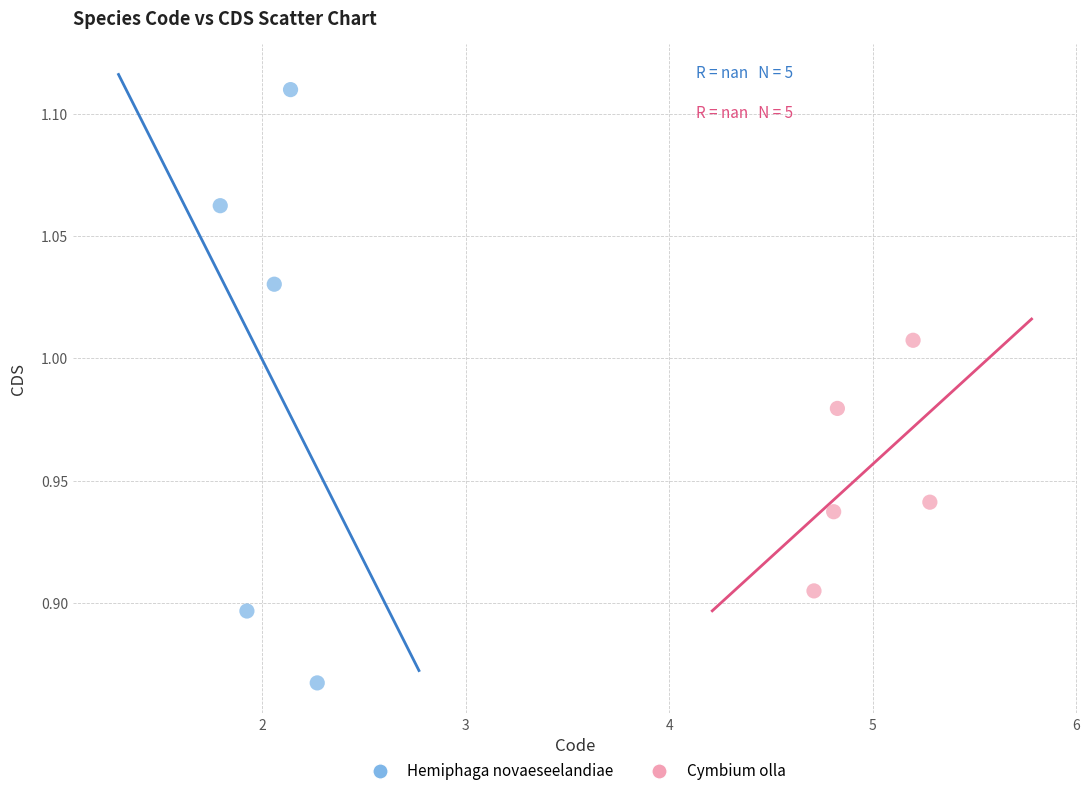

Which series reaches the minimum Y coordinate?

Hemiphaga novaeseelandiae